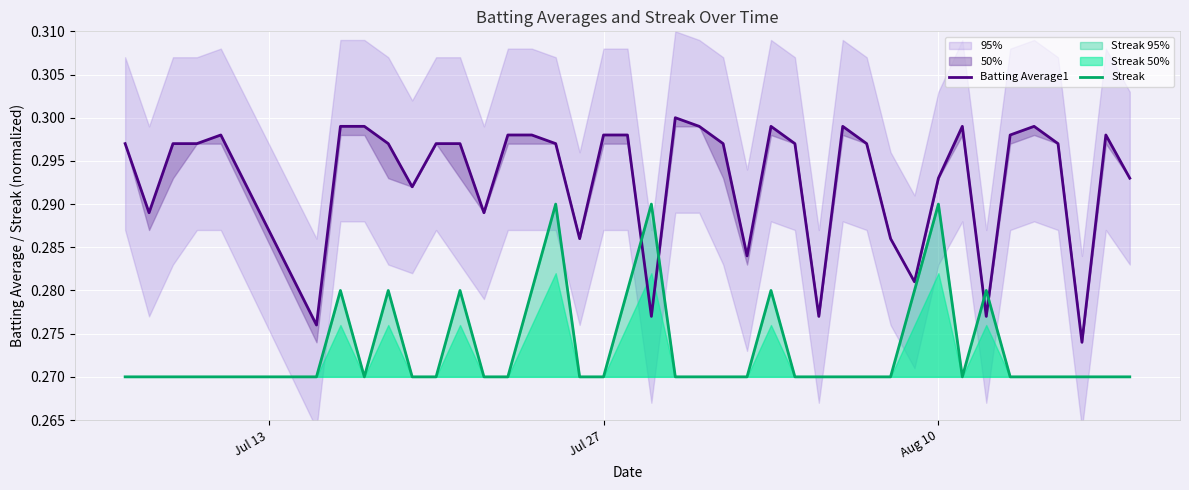

At which label is Streak closest to 0?

Jul 13